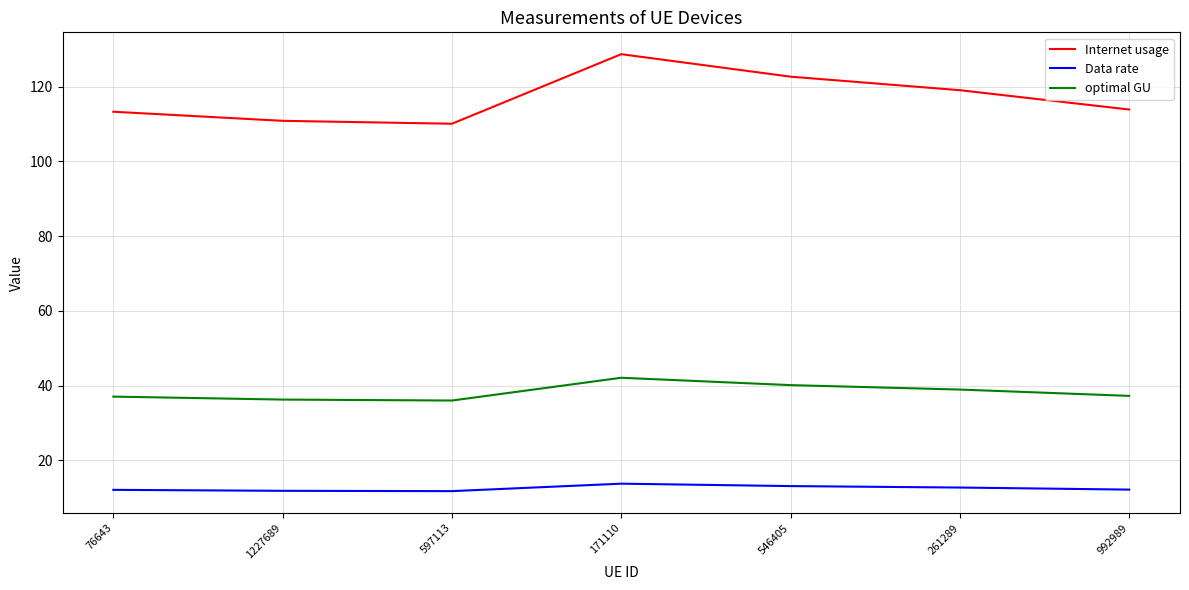

How many categories are shown in the chart?

7